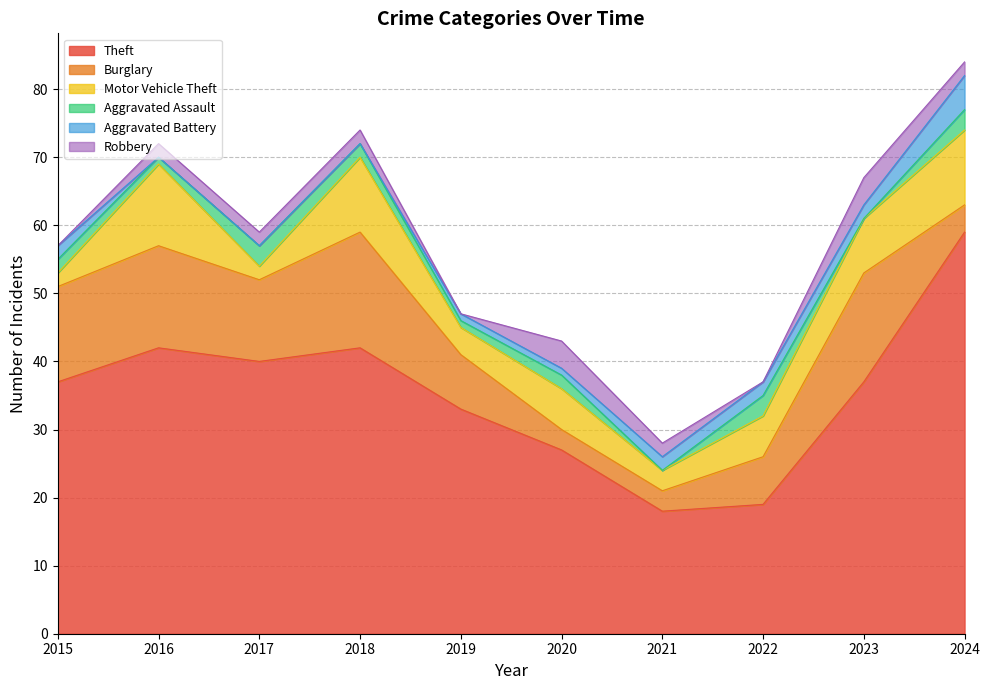

Which series has the largest total across all categories?

Theft